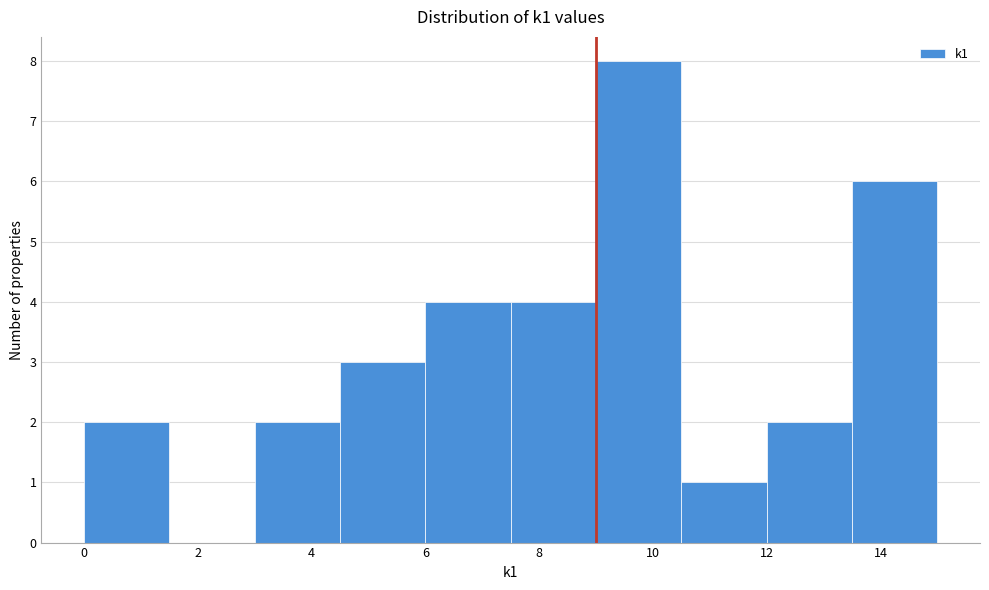

Reading left to right, list every bar in this chart as the range it spans on the x-axis followed by its height. Neither the bar edges nor the heights are printed on the chart, so give them approximately, as read against the axes.

0.0 to 1.5: 2
1.5 to 3.0: 0
3.0 to 4.5: 2
4.5 to 6.0: 3
6.0 to 7.5: 4
7.5 to 9.0: 4
9.0 to 10.5: 8
10.5 to 12.0: 1
12.0 to 13.5: 2
13.5 to 15.0: 6